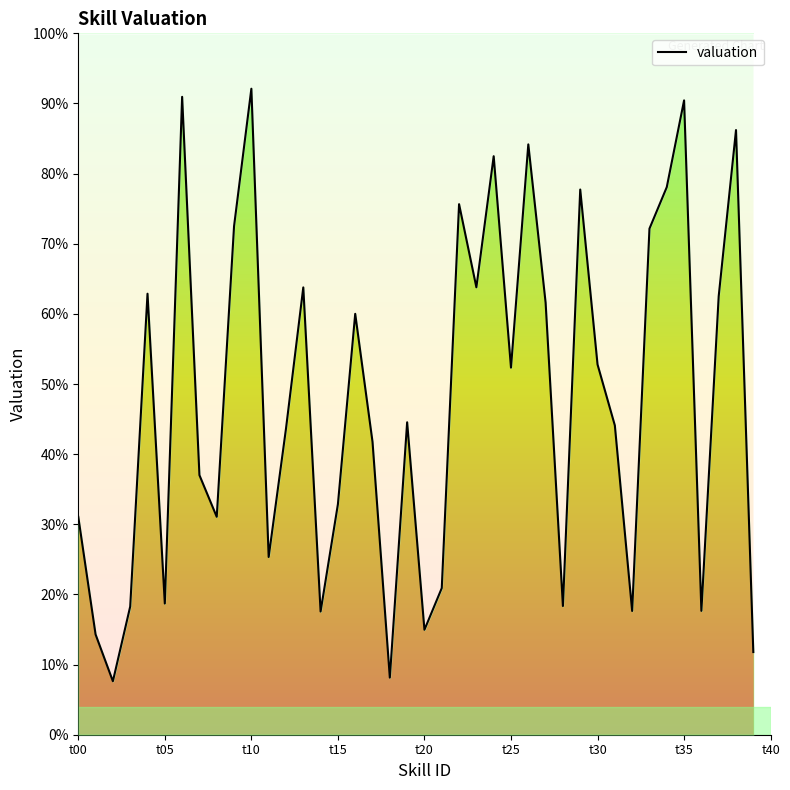

Rank the categories by value from highest to lowest.

t10, t06, t35, t38, t26, t24, t34, t29, t22, t09, t33, t23, t13, t04, t37, t27, t16, t30, t25, t19, t31, t12, t17, t07, t15, t08, t00, t11, t21, t05, t28, t03, t36, t32, t14, t20, t01, t39, t18, t02